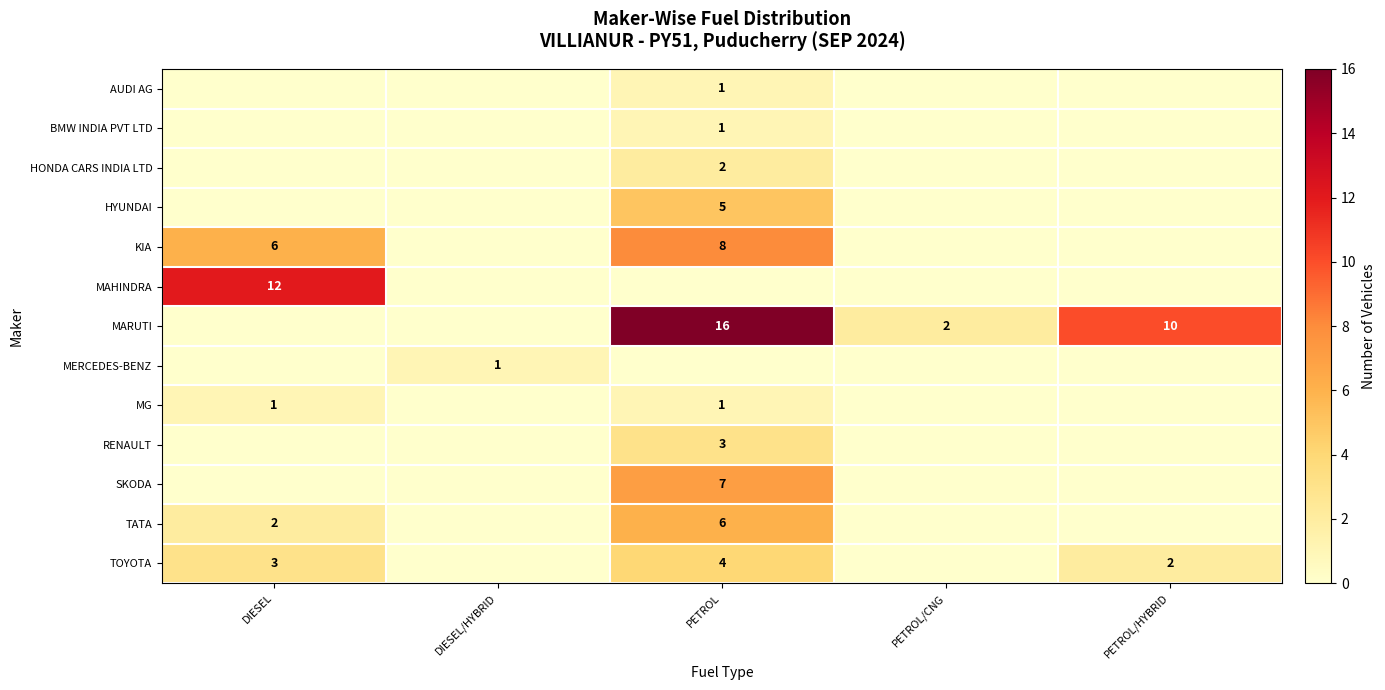

The value of MERCEDES-BENZ at DIESEL/HYBRID is 1. True or false?

True